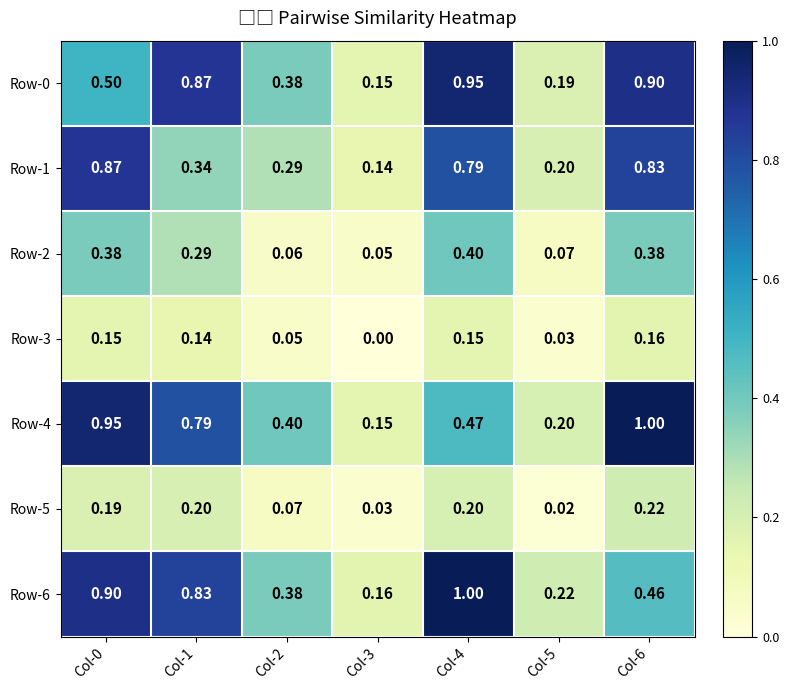

Is the value of Row-6 at Col-1 greater than the value of Row-3 at Col-4?

Yes